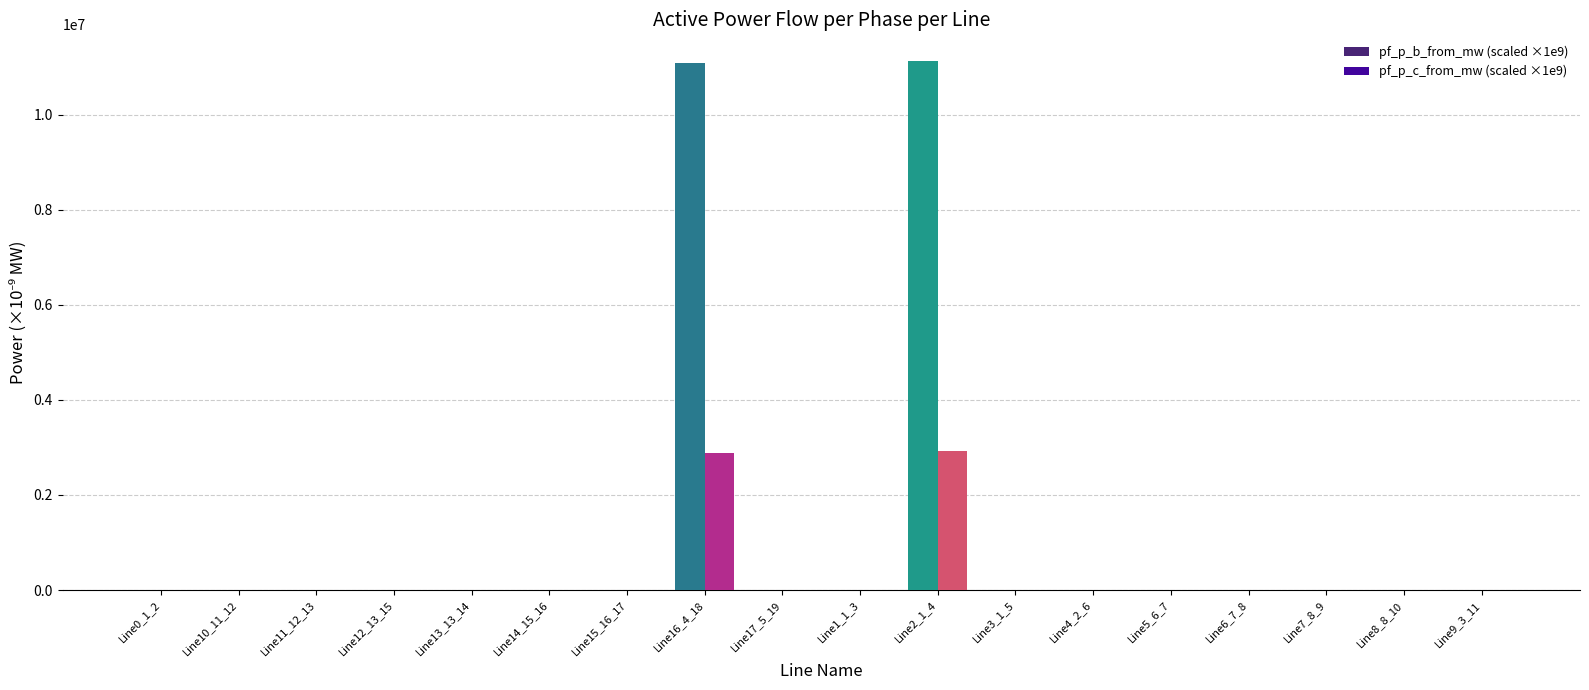

Are the bars horizontal?

No